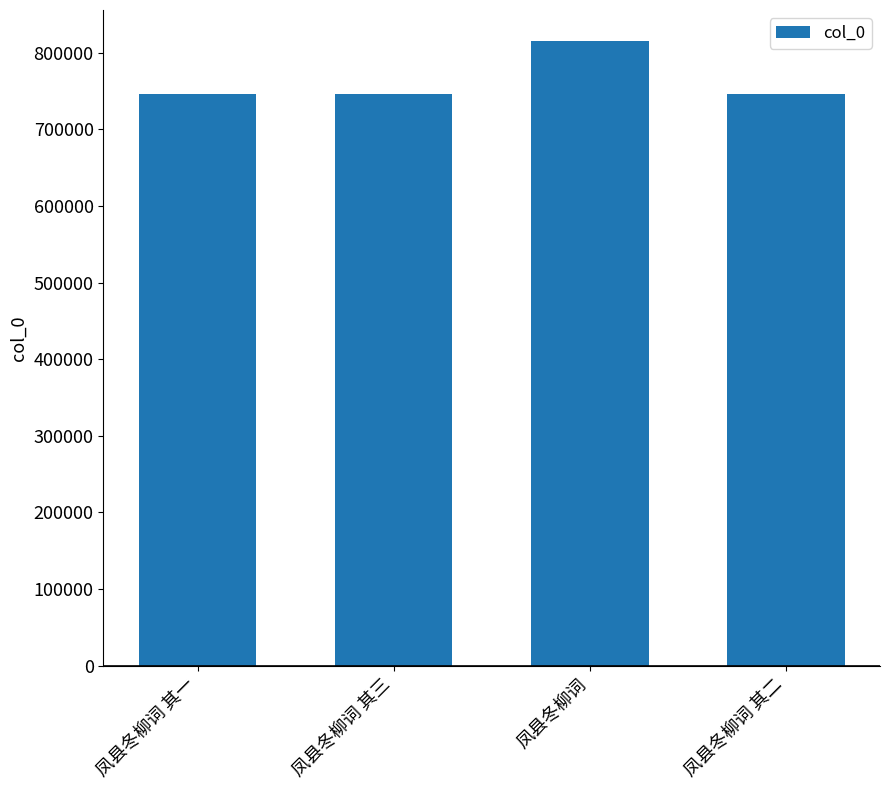

What is the label of the 1st bar from the right?

凤县冬柳词 其二